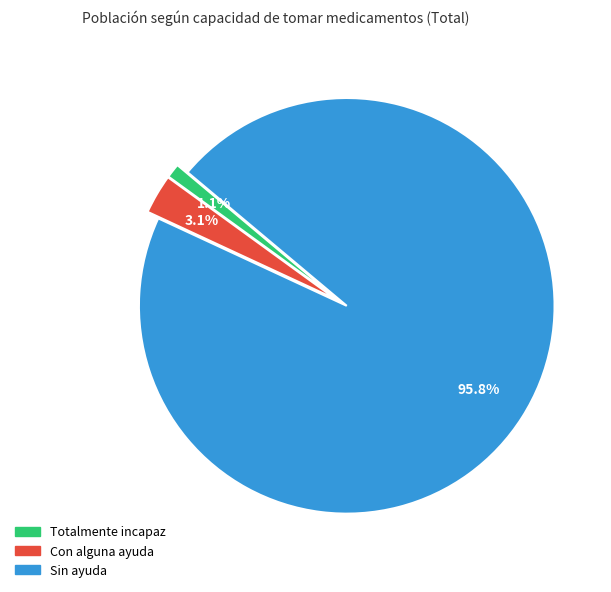

Which slice is the smallest?

Totalmente incapaz